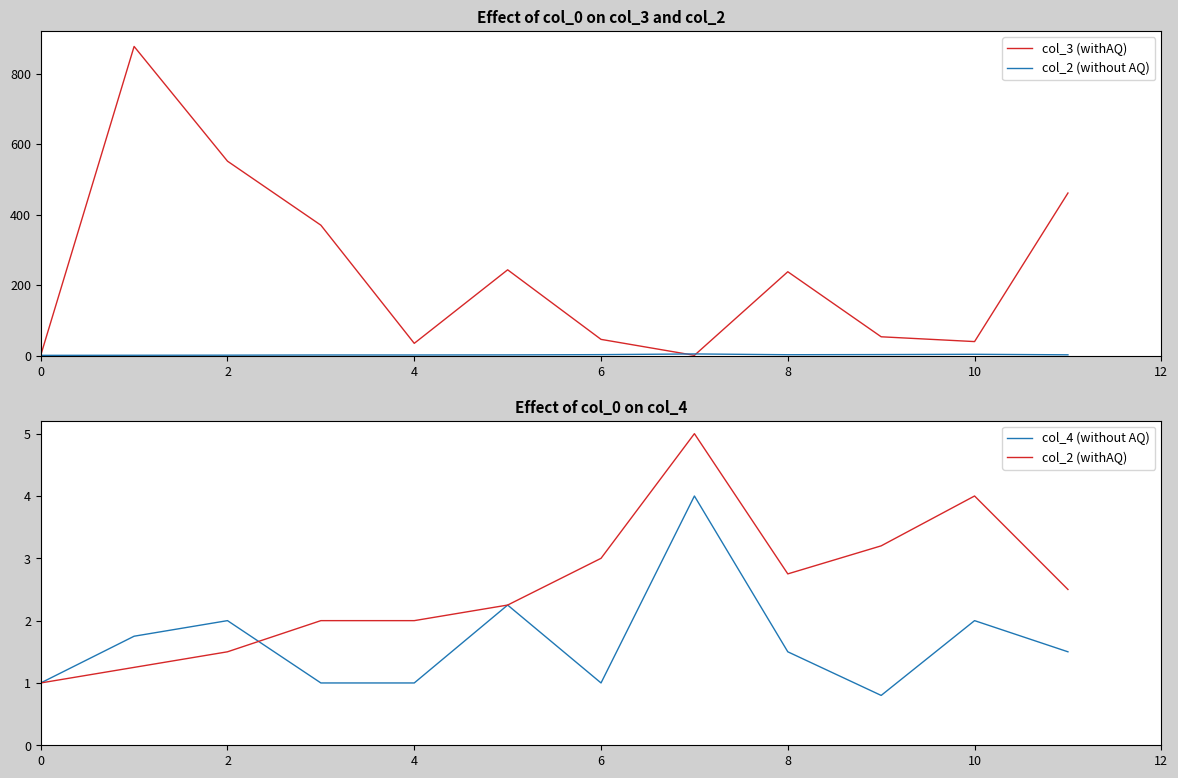

What is the total value across all series at 11?

467.7